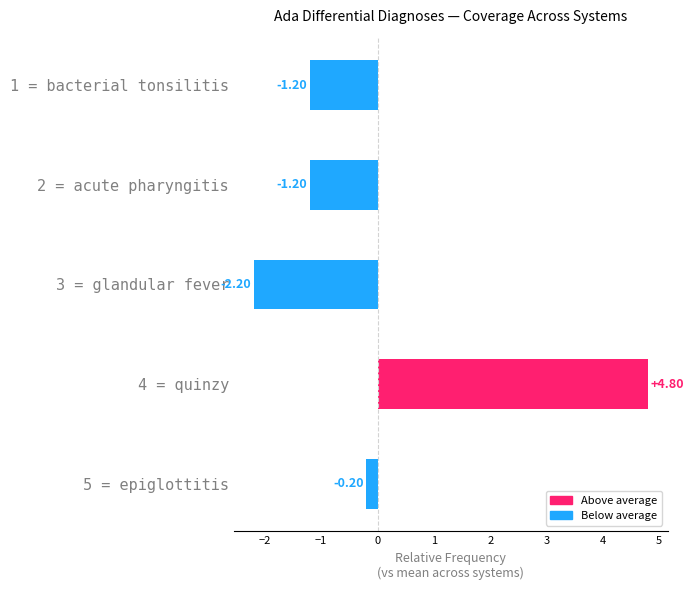

Between 5 = epiglottitis and 1 = bacterial tonsilitis, which is larger?

5 = epiglottitis